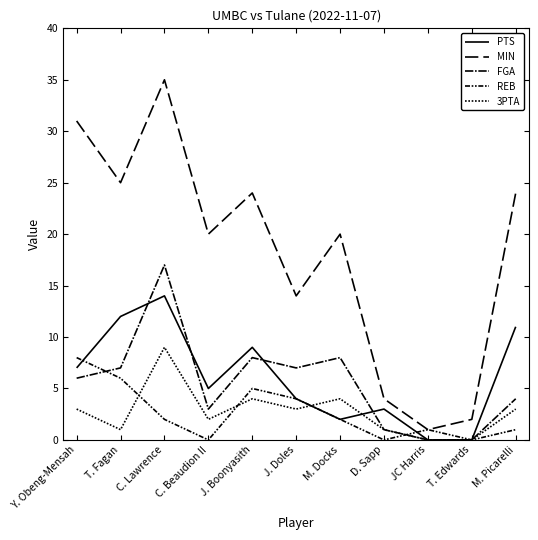

How many intersections are there between REB and FGA?

2